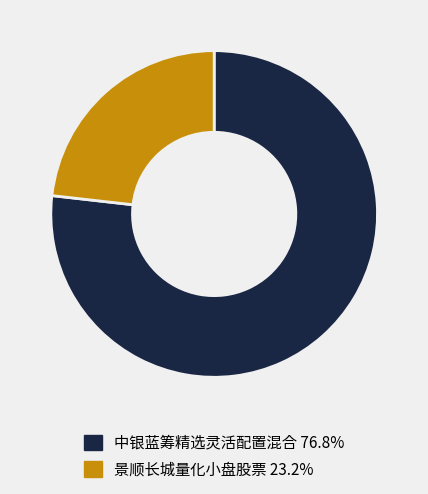

Does 景顺长城量化小盘股票 account for over 50% of the chart?

No